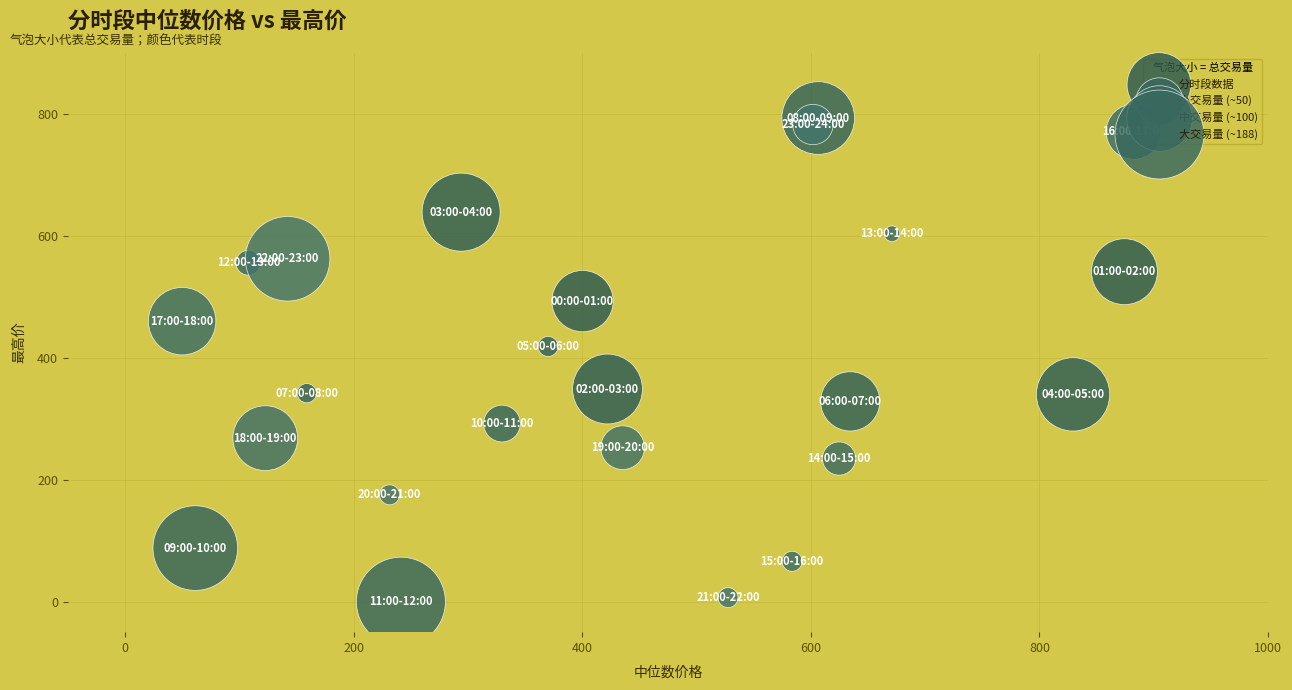

What is the range of Y values (max minus min)?

793.3